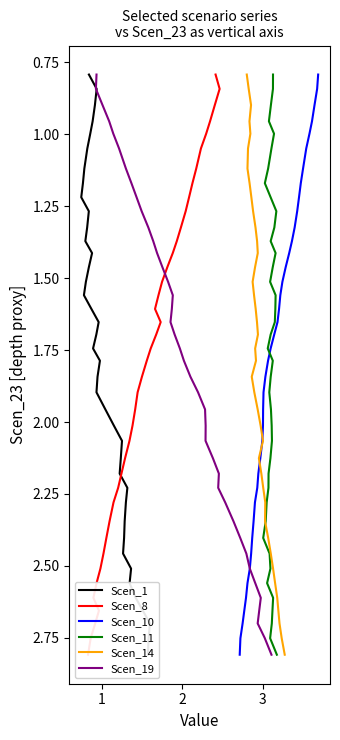

Is the value of Scen_1 at 34 greater than the value of Scen_8 at 19?

Yes